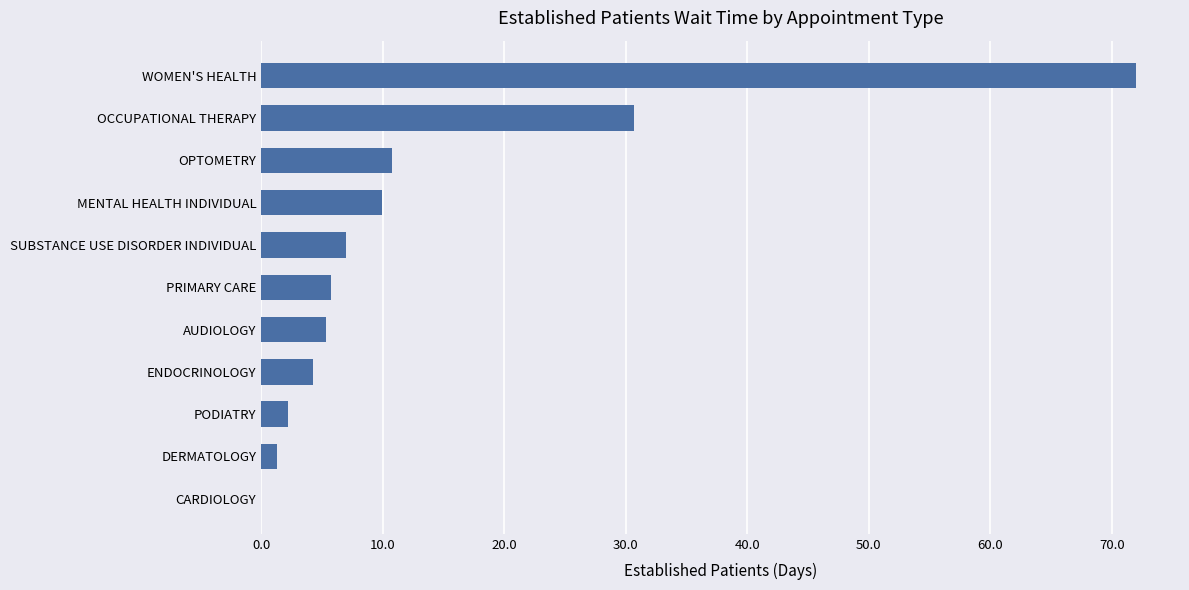

Reading top to bottom, list all the values displayed in this chart.

WOMEN'S HEALTH=72.0	OCCUPATIONAL THERAPY=30.7	OPTOMETRY=10.8	MENTAL HEALTH INDIVIDUAL=9.9	SUBSTANCE USE DISORDER INDIVIDUAL=7.0	PRIMARY CARE=5.7	AUDIOLOGY=5.3	ENDOCRINOLOGY=4.3	PODIATRY=2.2	DERMATOLOGY=1.3	CARDIOLOGY=0.0